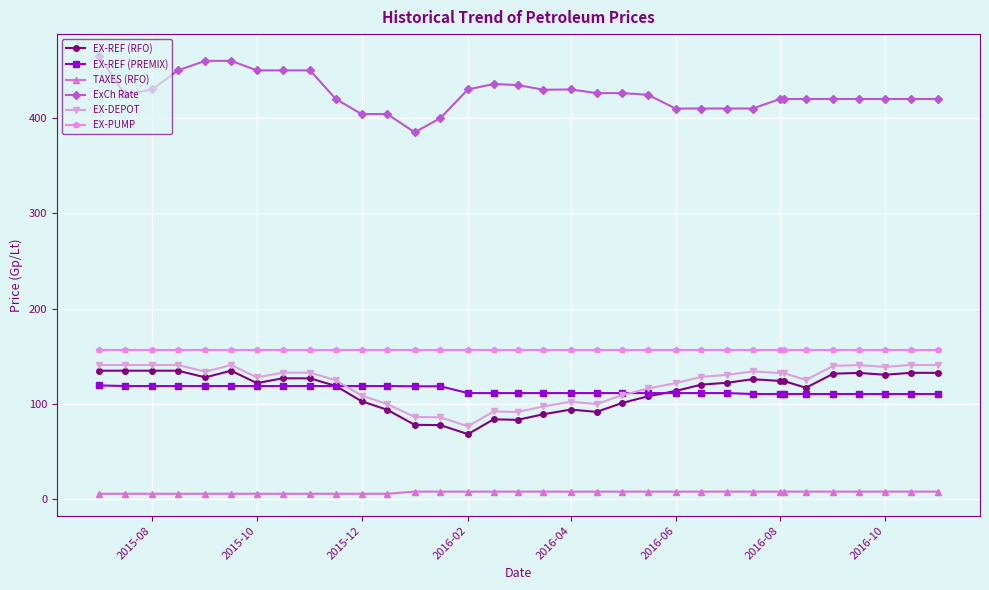

Which series has the largest total across all categories?

ExCh Rate